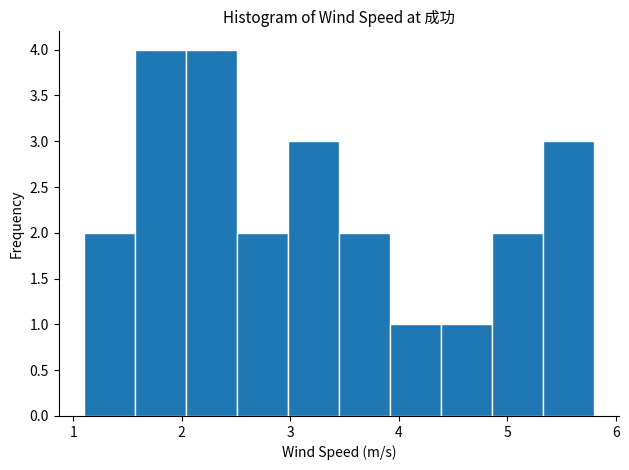

Reading left to right, transcribe this chart: for each bar, give the range it covers on the x-axis and its height. Neither the bar edges nor the heights are printed on the chart, so give them approximately, as read against the axes.

1.10 to 1.57: 2
1.57 to 2.04: 4
2.04 to 2.51: 4
2.51 to 2.98: 2
2.98 to 3.45: 3
3.45 to 3.92: 2
3.92 to 4.39: 1
4.39 to 4.86: 1
4.86 to 5.33: 2
5.33 to 5.80: 3